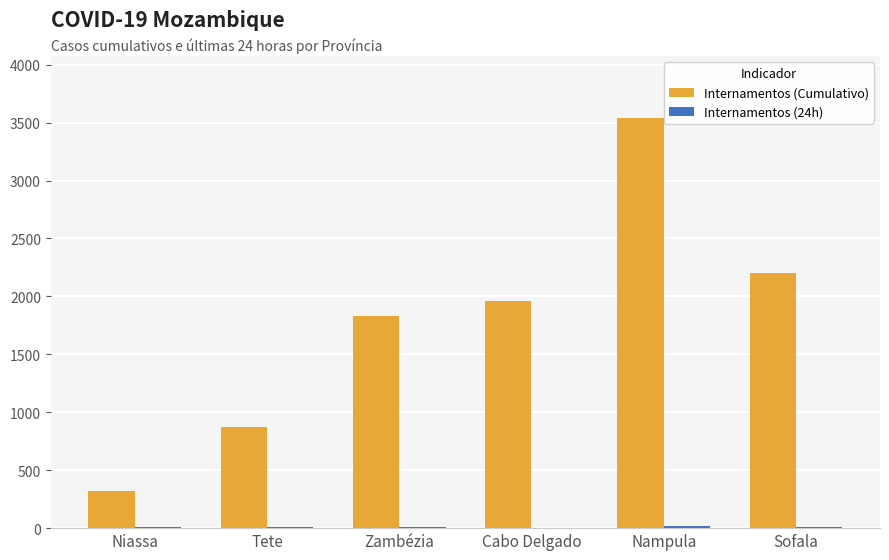

What is the total value across all series at Nampula?

3562